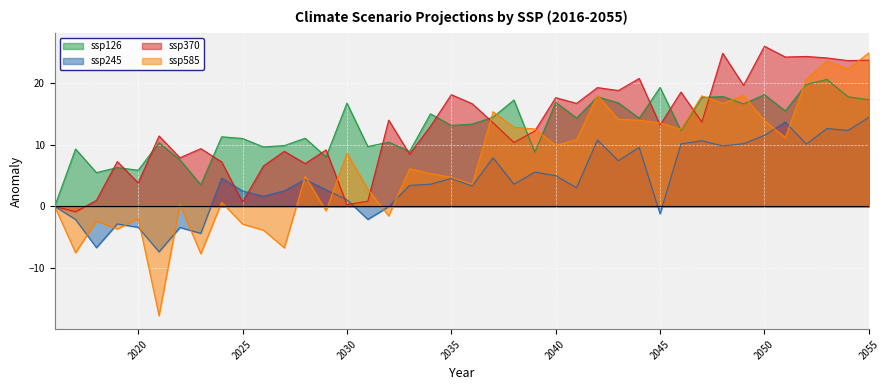

What is the sum of the ssp126 values at 2019 and 2027?

16.2